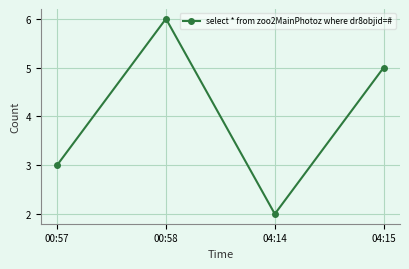

At which label does the data first exceed 5?

00:58